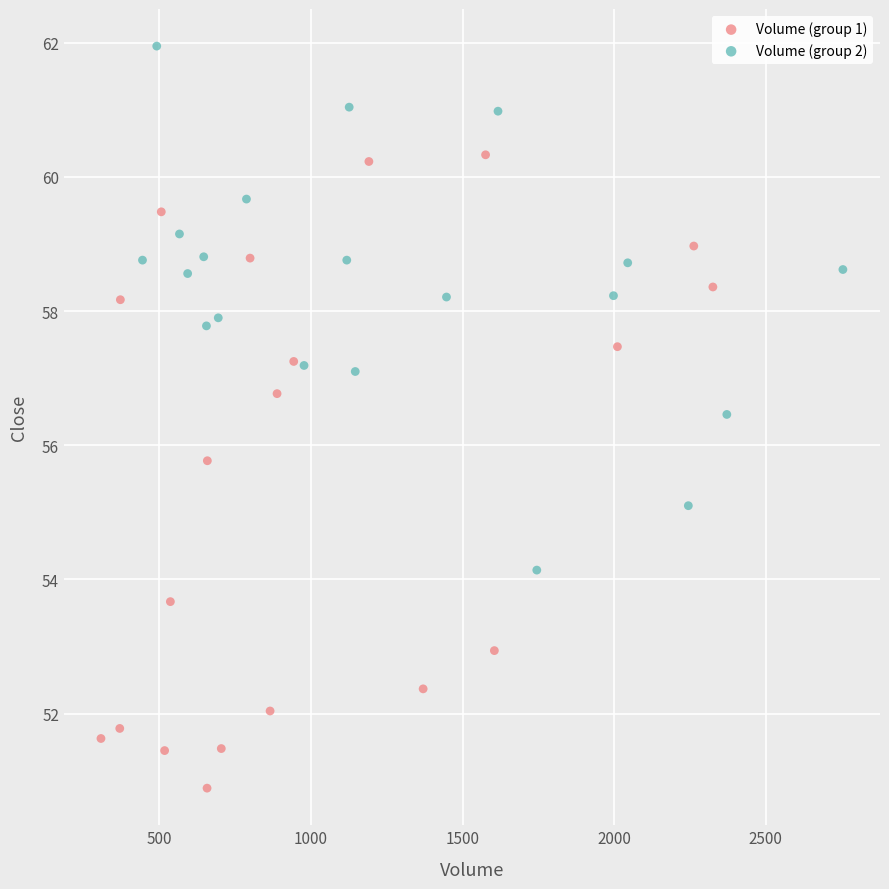

Which series contains the lowest Y value?

Volume (group 1)